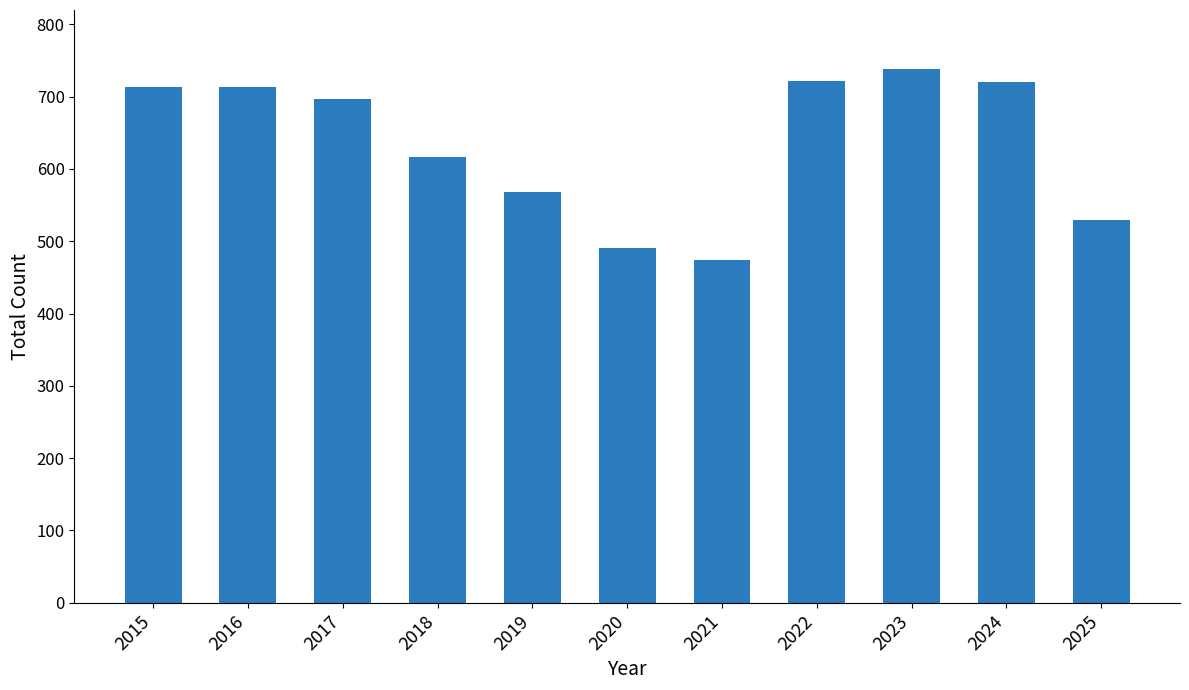

The value at 2023 is 739. True or false?

True